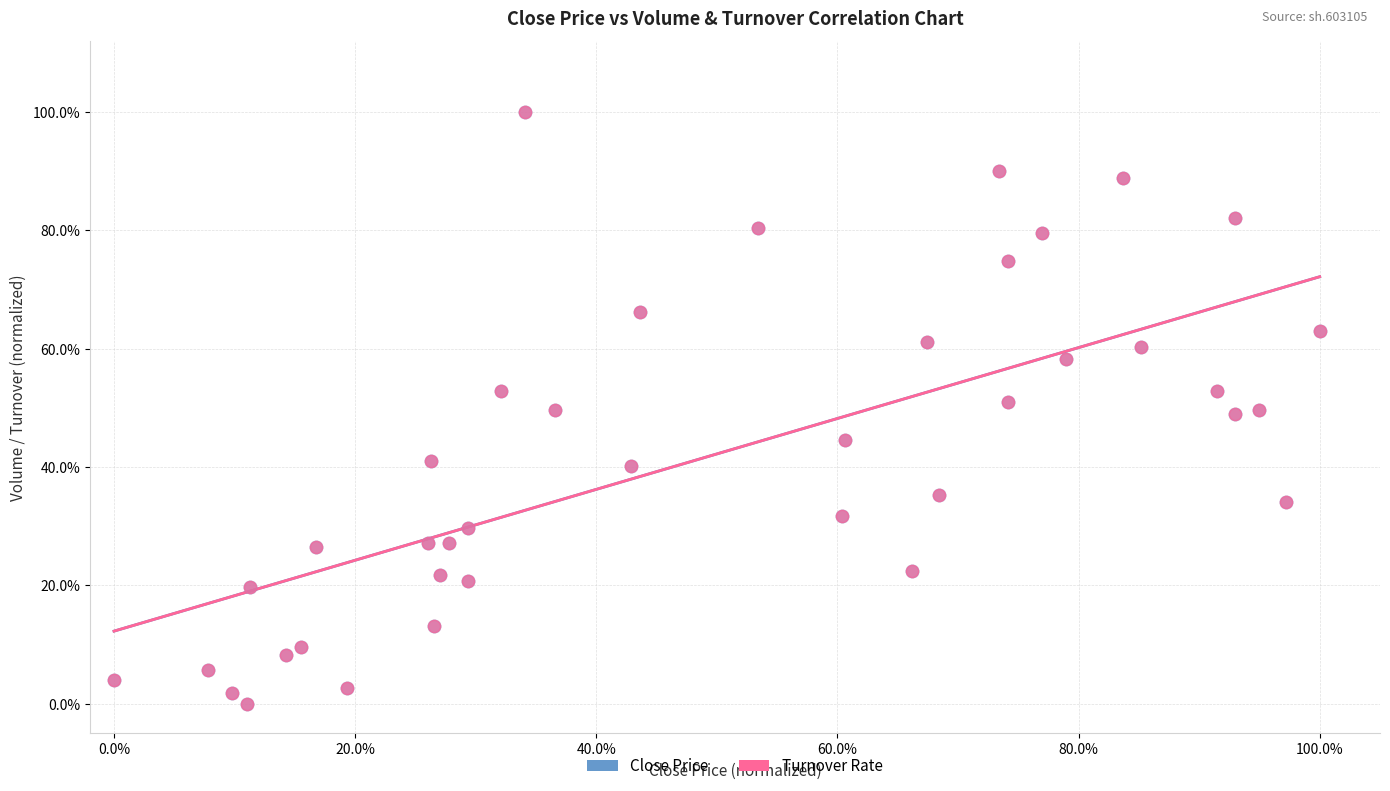

What are all the series names shown in the legend?

Close Price, Turnover Rate